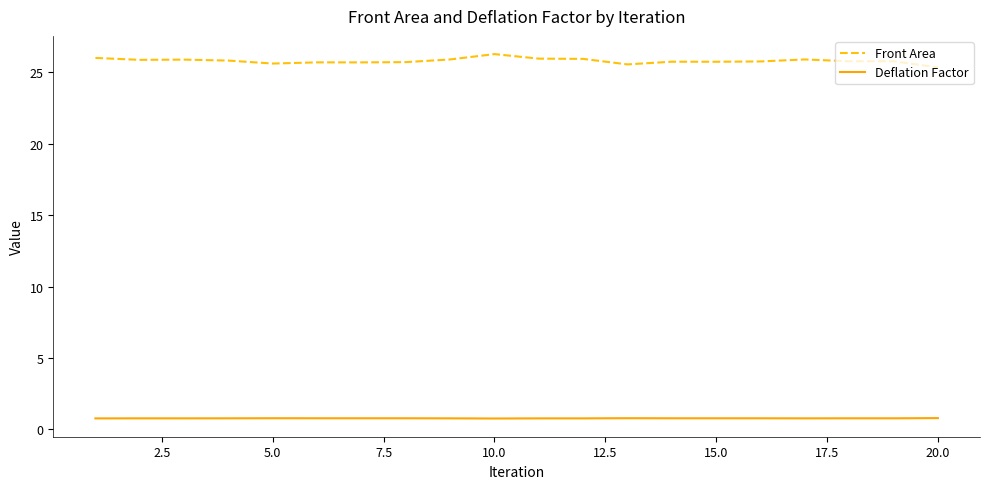

In Deflation Factor, how many points are higher than both neighbors (excluding endpoints)?

6